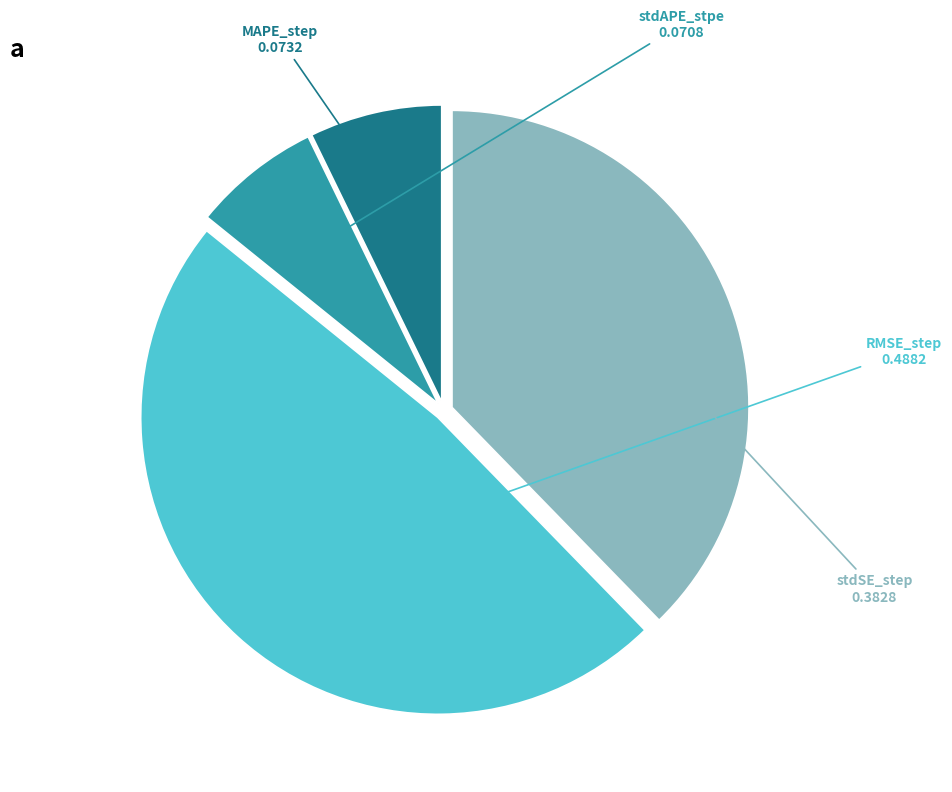

Is there a majority slice in this chart?

No